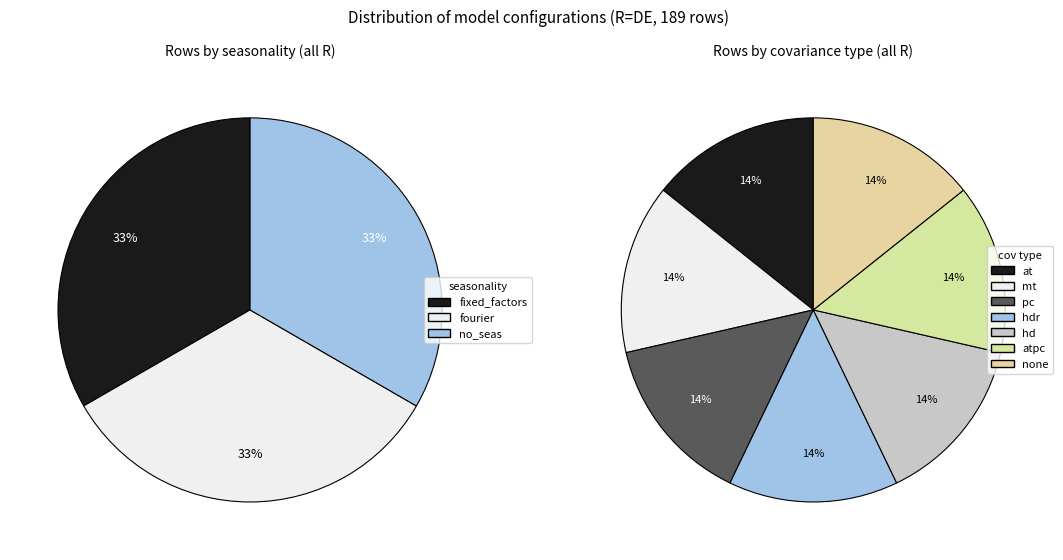

Does any single category account for the majority?

No